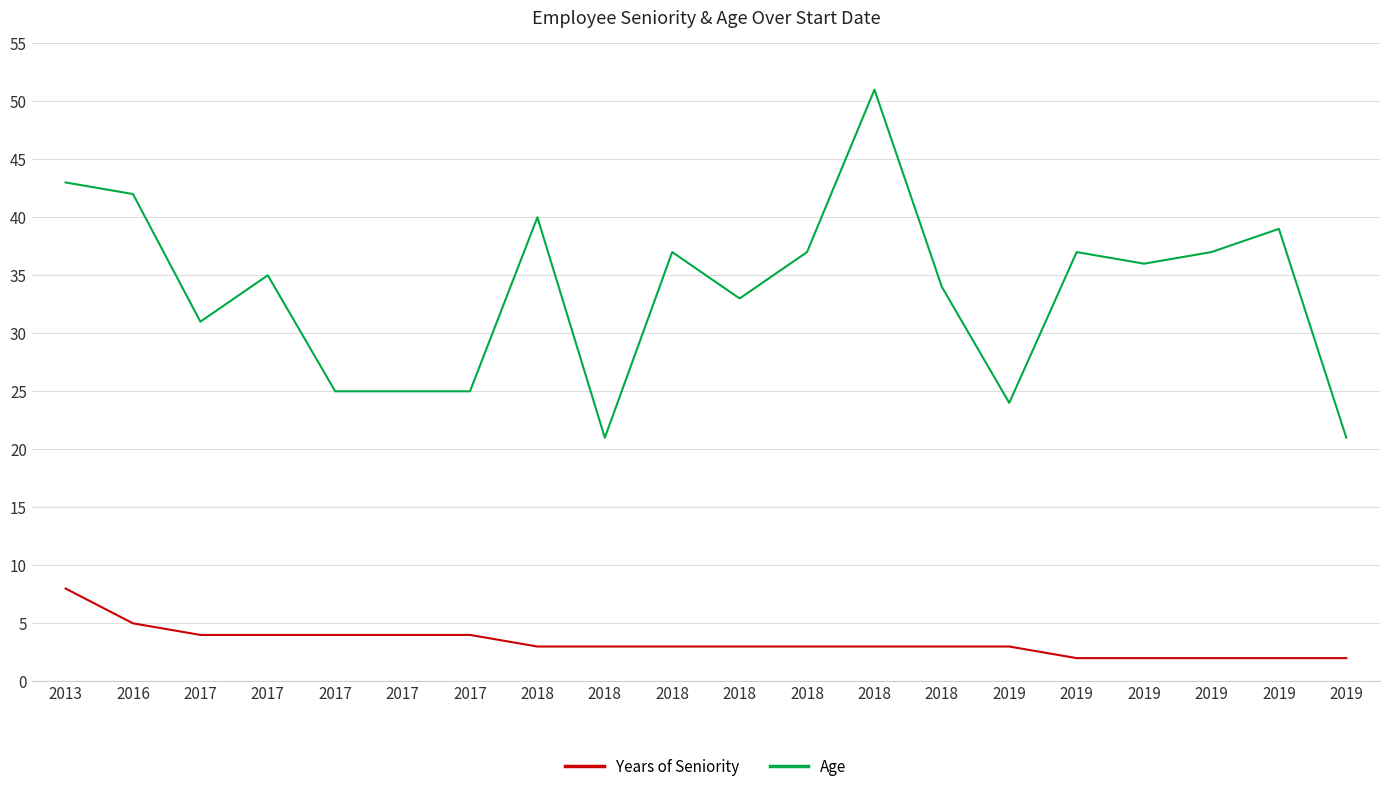

What is the minimum value shown in the chart?

2